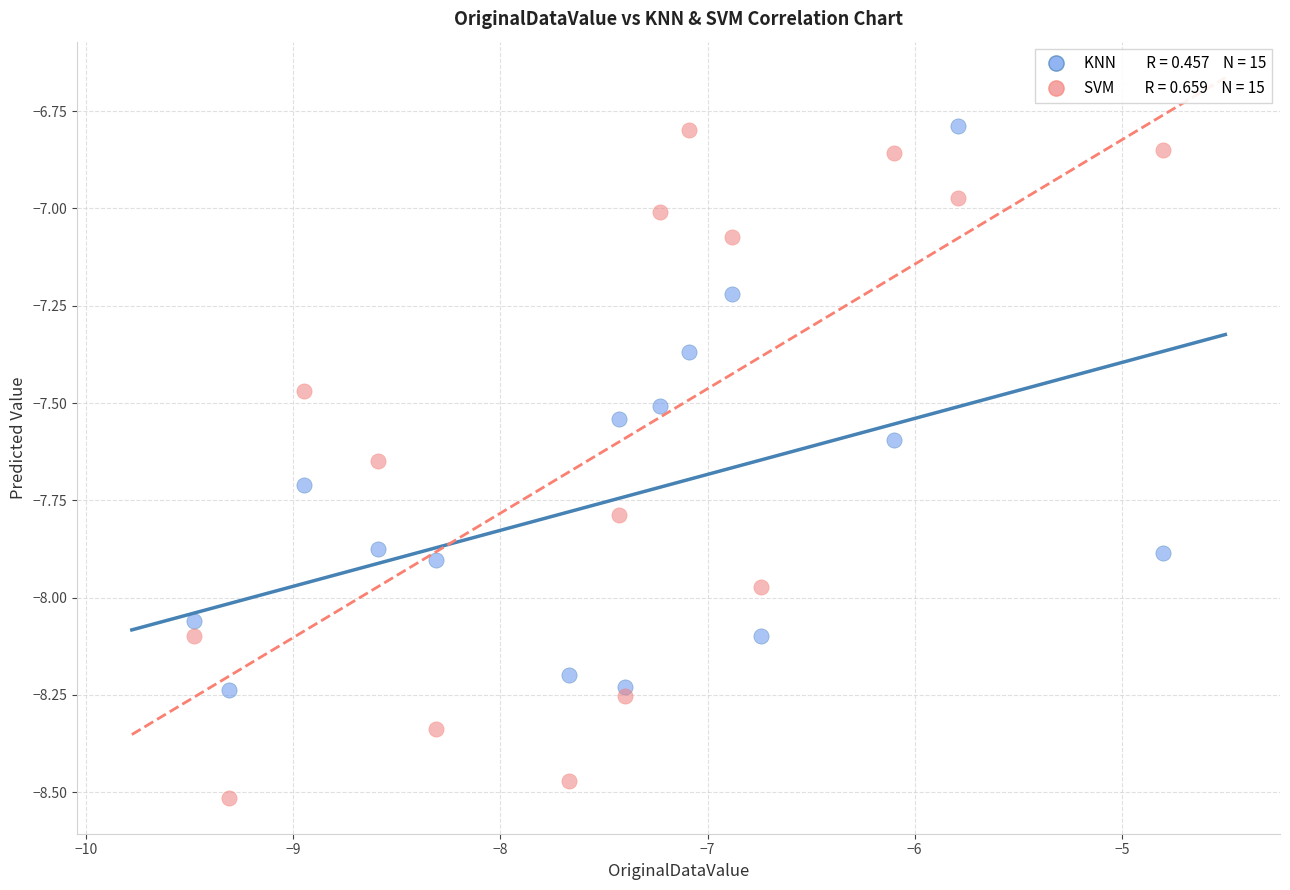

Across all data points, what is the range of X values (max minus min)?

4.7